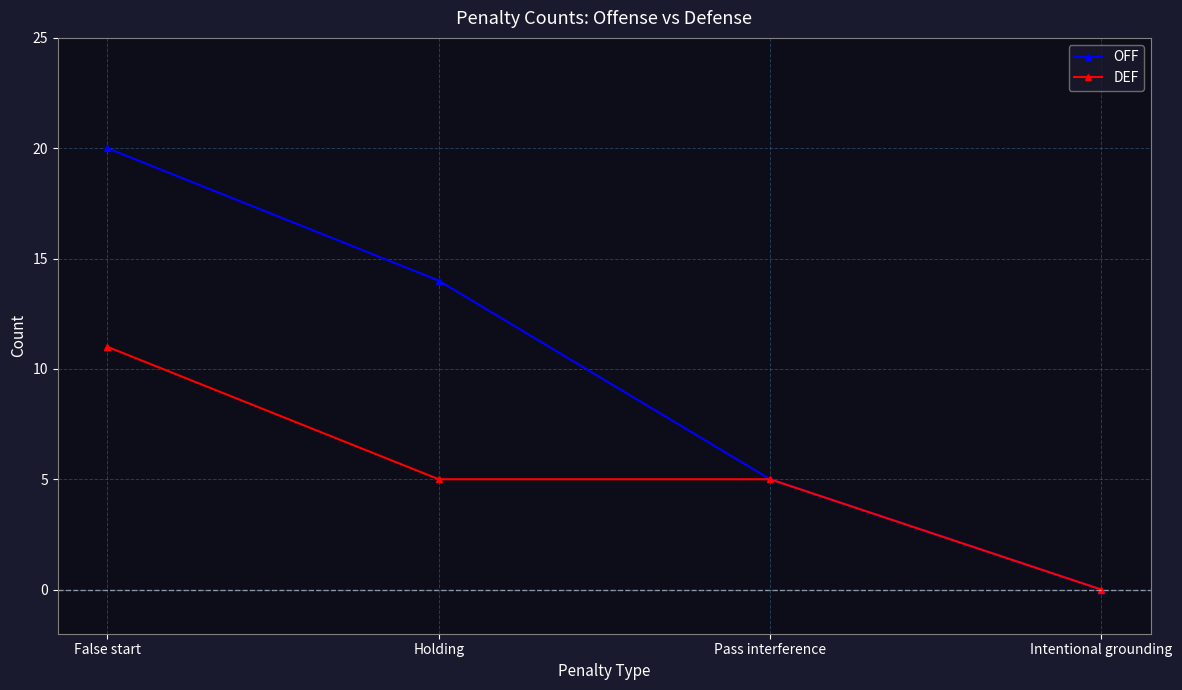

Rank the series by their maximum value, from highest to lowest.

OFF, DEF